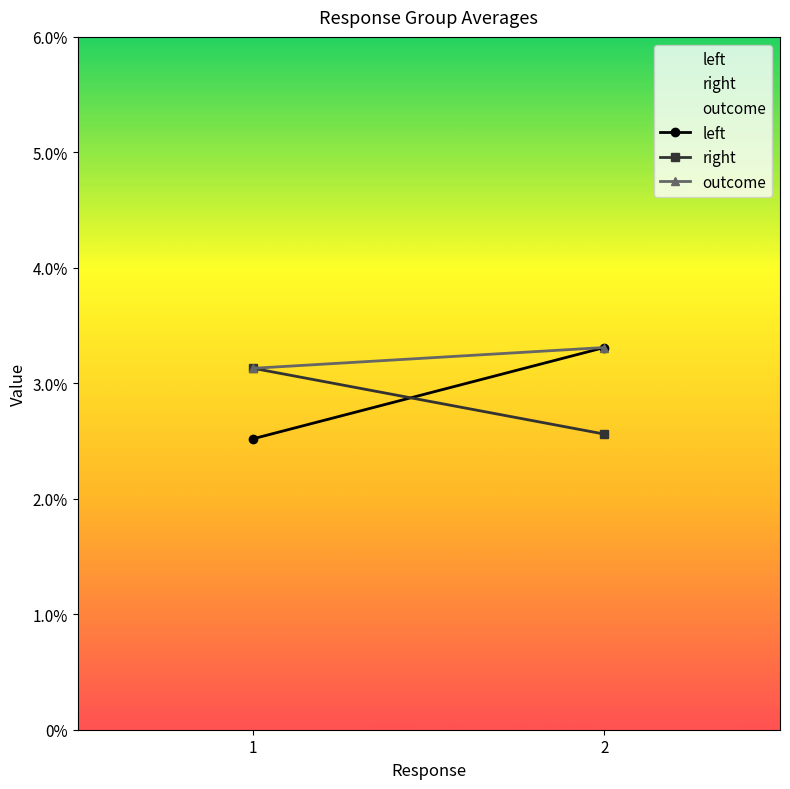

Is the value of right at 1 greater than the value of left at 1?

Yes